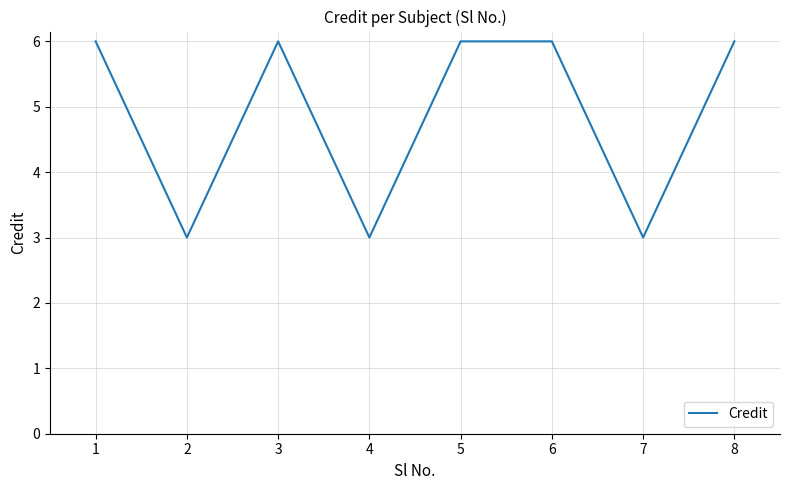

Reading left to right, what are all the values shown in this chart?

6	3	6	3	6	6	3	6